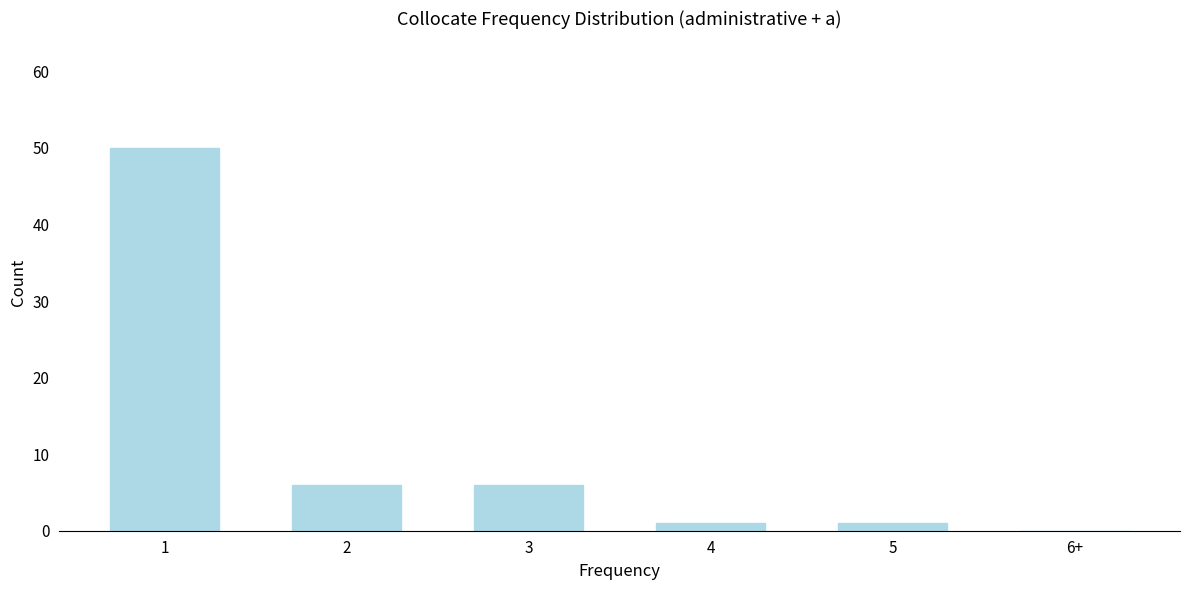

Reading left to right, what are all the values shown in this chart?

1=50	2=6	3=6	4=1	5=1	6+=0